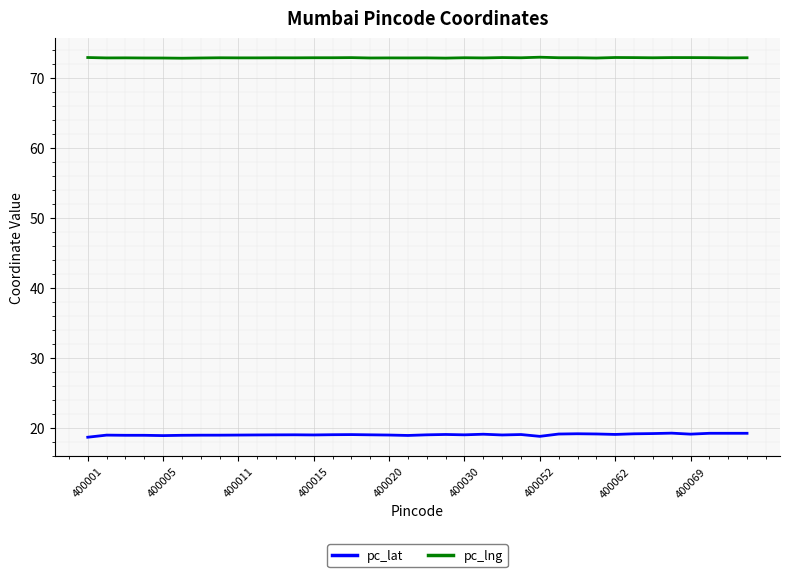

What is the maximum value for pc_lng?

72.9